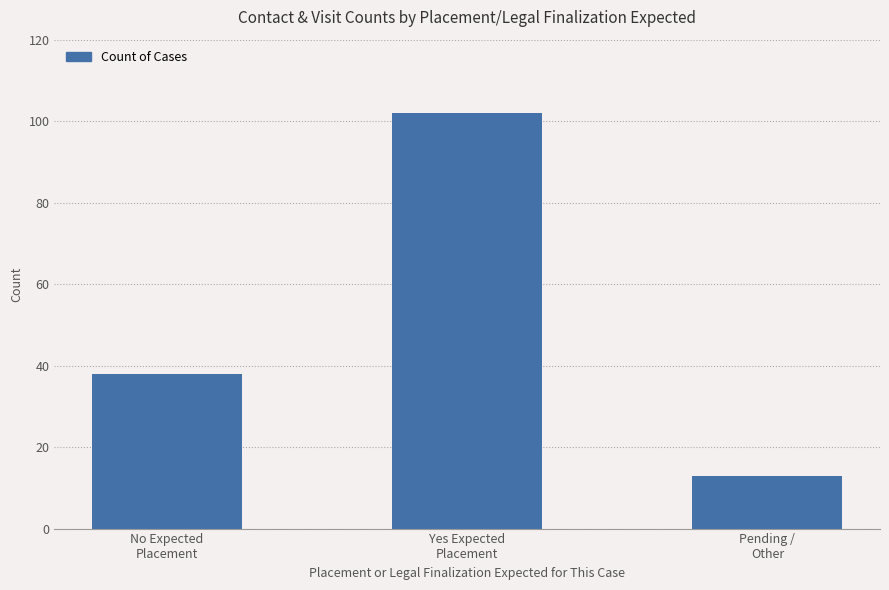

Reading left to right, list all the values displayed in this chart.

38	102	13